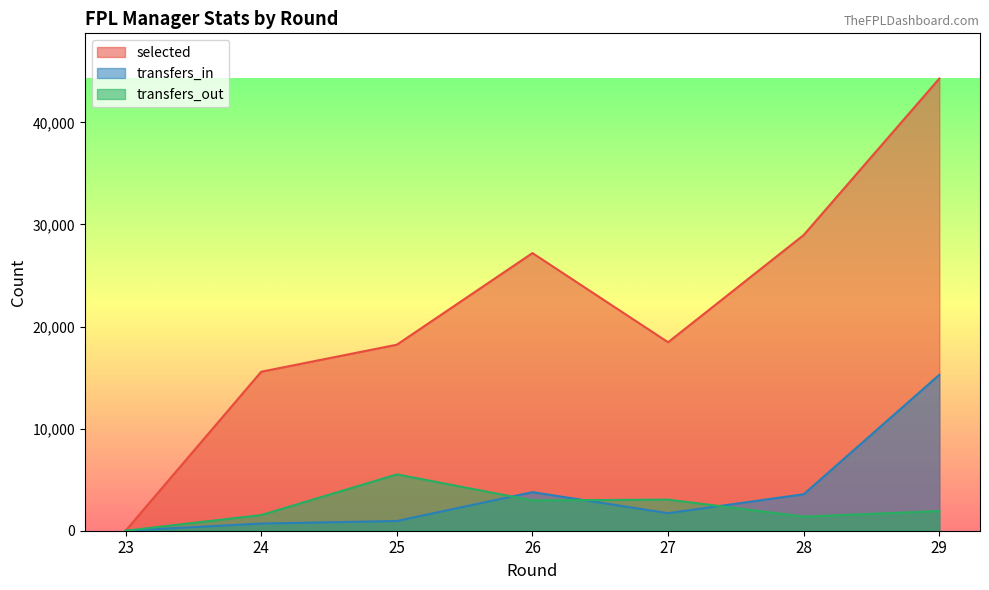

At which label is transfers_out closest to 2759?

26